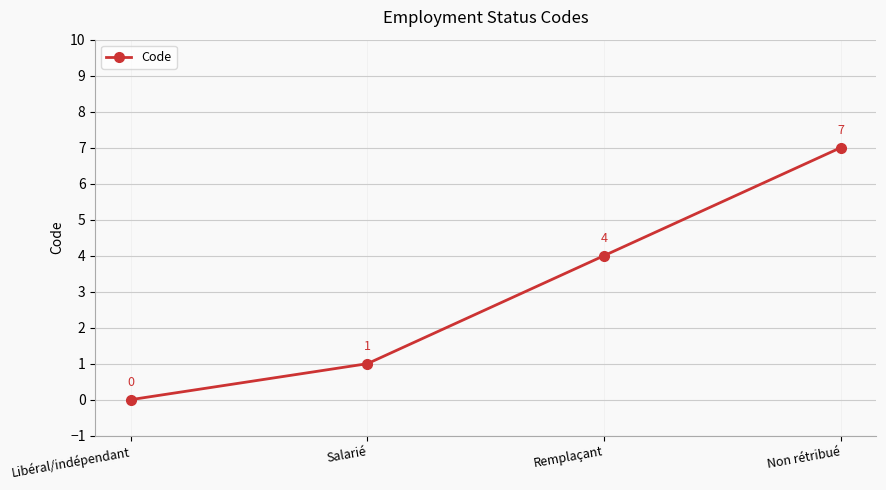

True or false: there are more than 2 points higher than both neighbors.

False